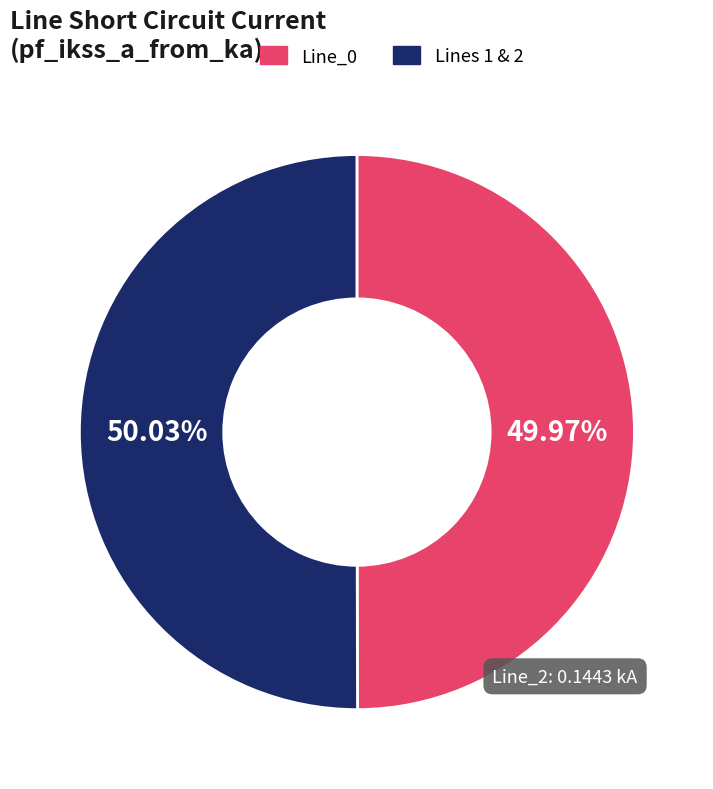

Approximately how many times larger is the value at Lines 1 & 2 compared to Line_0?

1.0